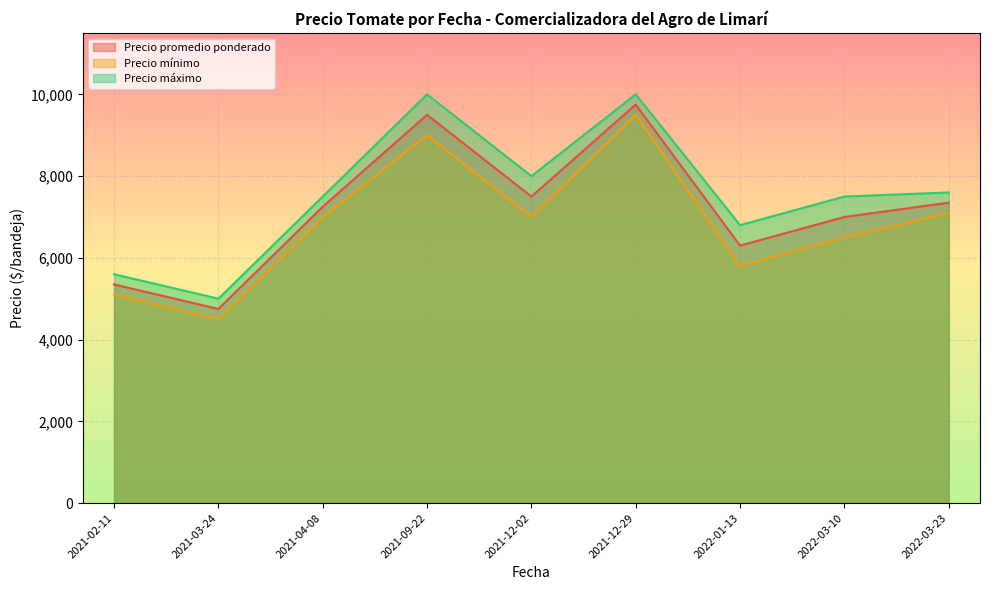

True or false: Precio promedio ponderado and Precio máximo cross at least once.

False